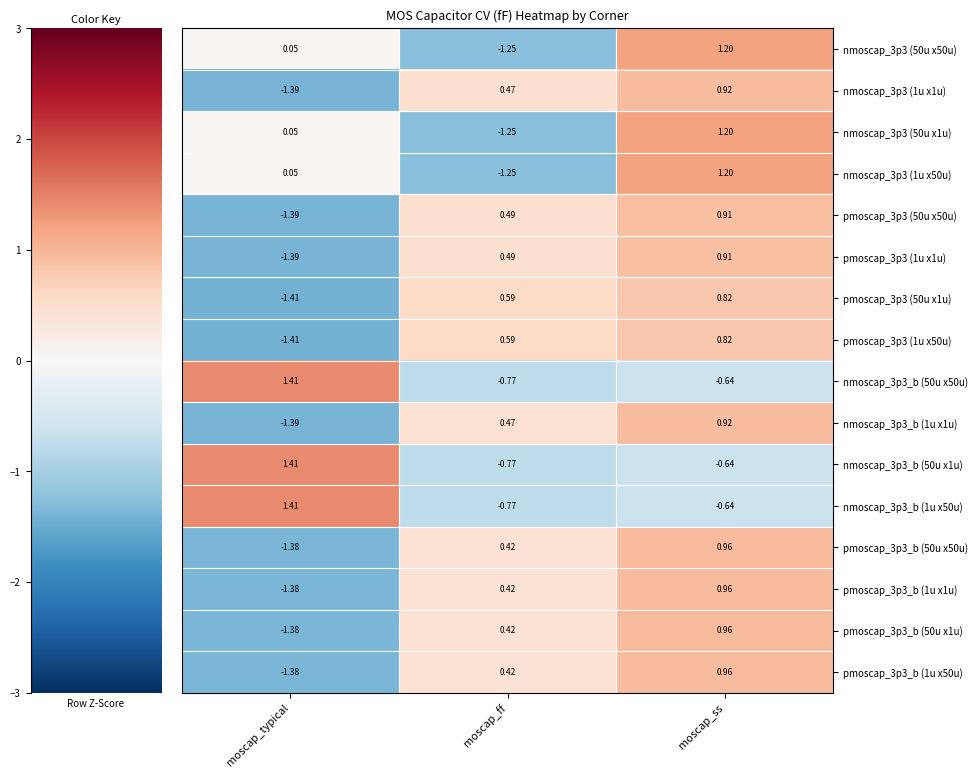

How many values in pmoscap_3p3_b (50u x1u) are below zero?

1